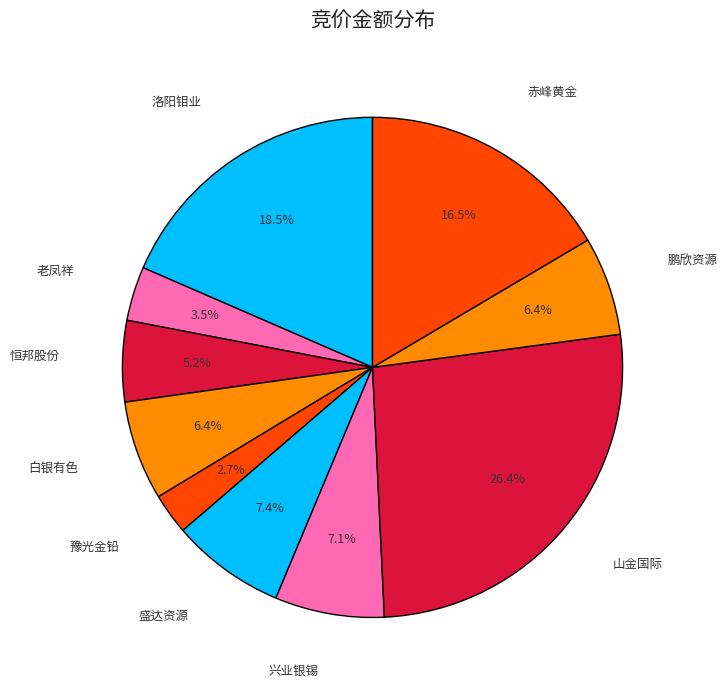

How many slices are in this pie chart?

10